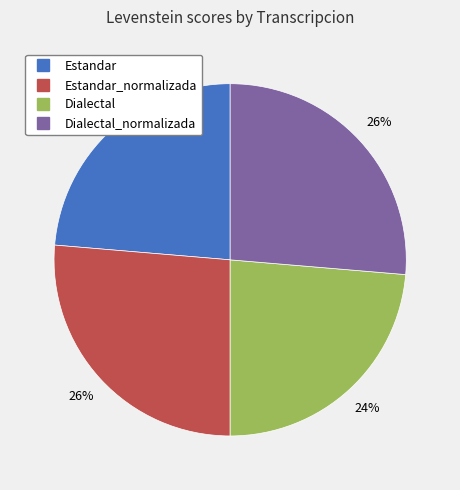

To the nearest percent, what is the average slice percentage?

25%